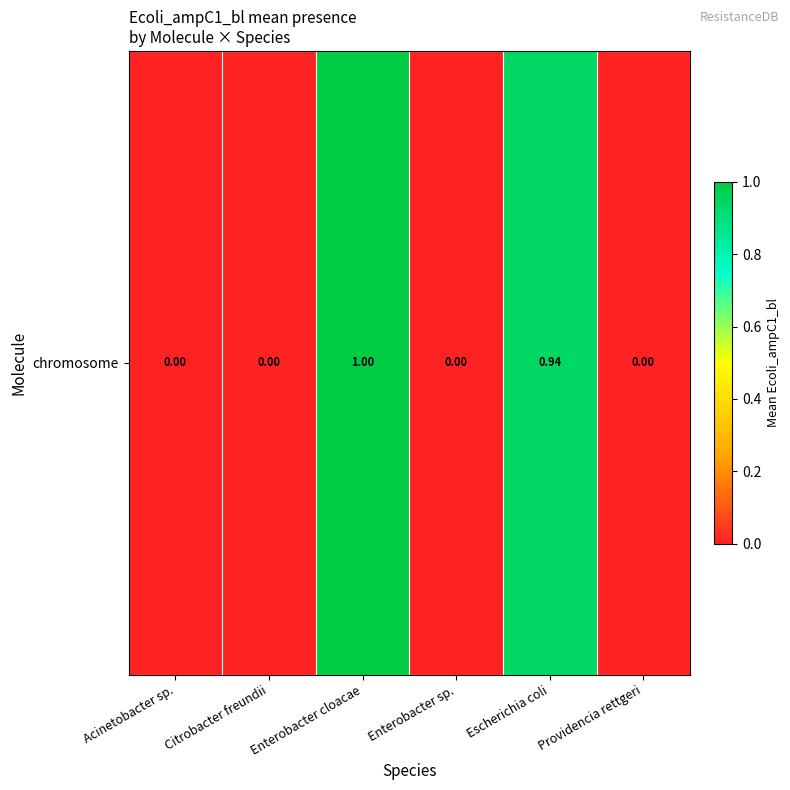

What is the difference between the values at Citrobacter freundii and Enterobacter cloacae?

1.0